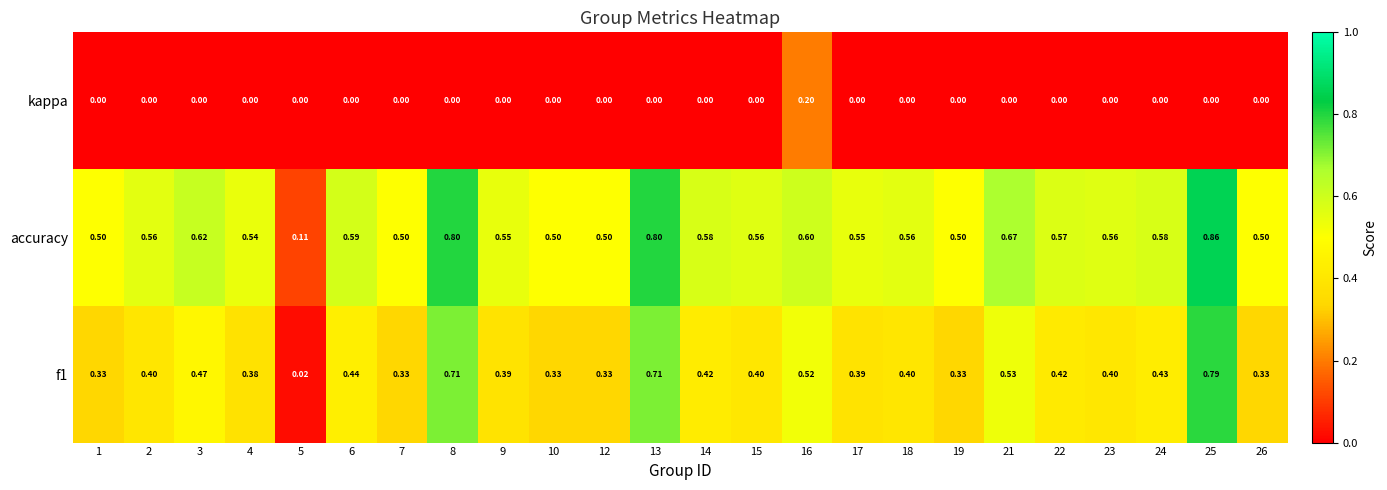

Rank the series at 8 from lowest to highest value.

kappa, f1, accuracy